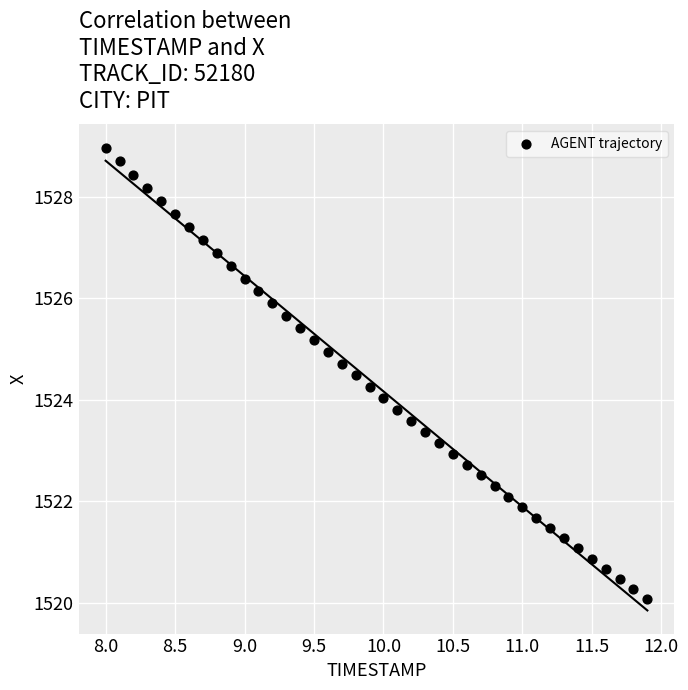

What is the range of Y values (max minus min)?

8.9